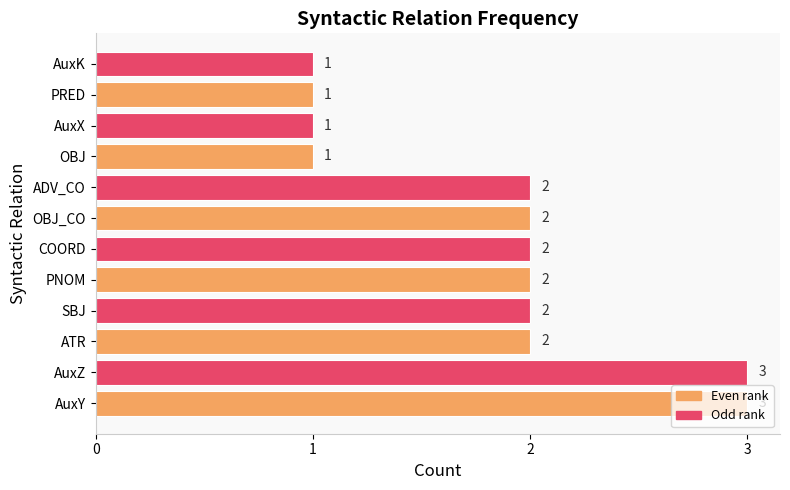

True or false: the data shows 1 at AuxK.

True